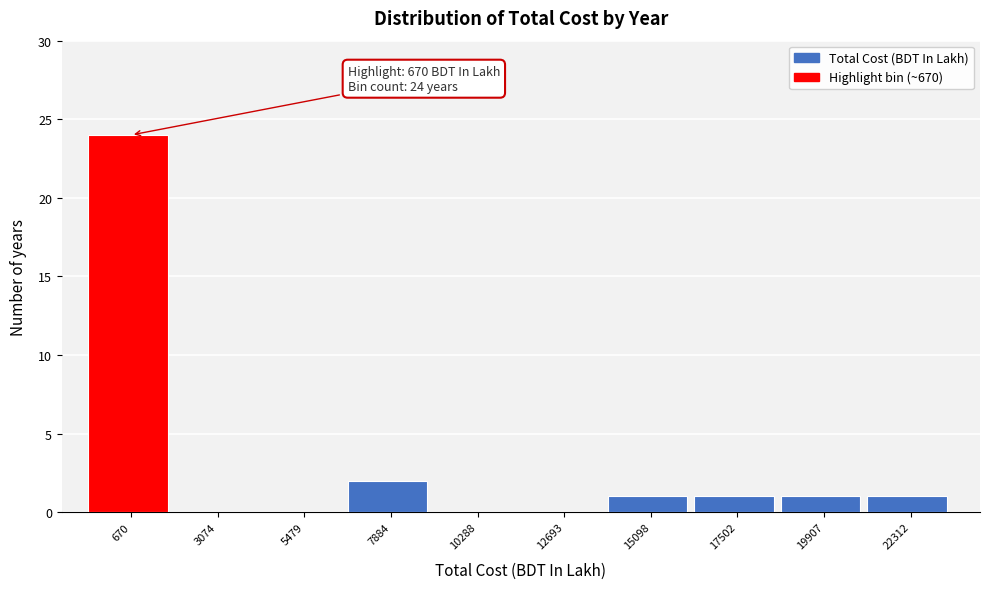

Reading left to right, extract all data points from this chart.

670=24	3074=0	5479=0	7884=2	10288=0	12693=0	15098=1	17502=1	19907=1	22312=1